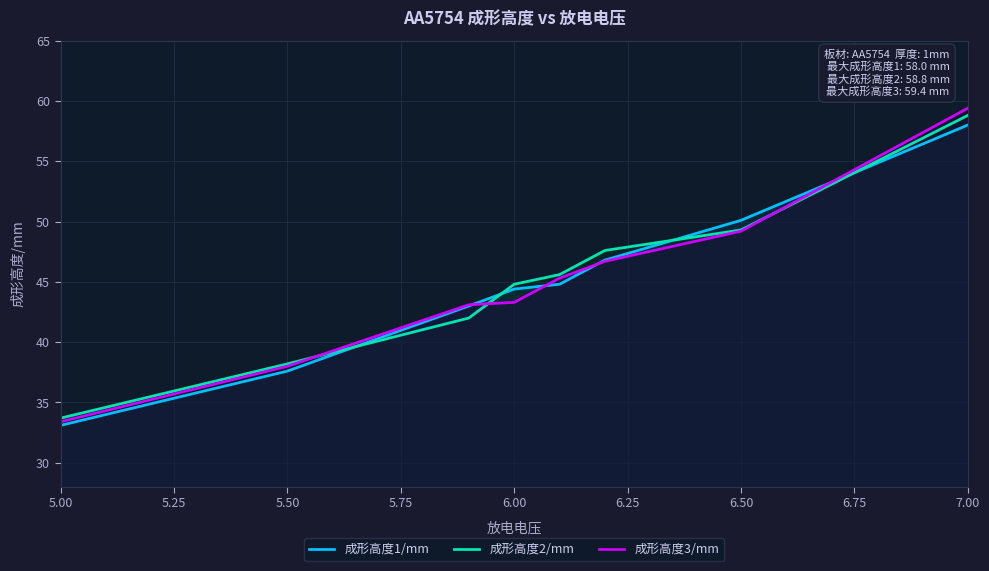

At which category does the chart reach its peak across all series?

7.00